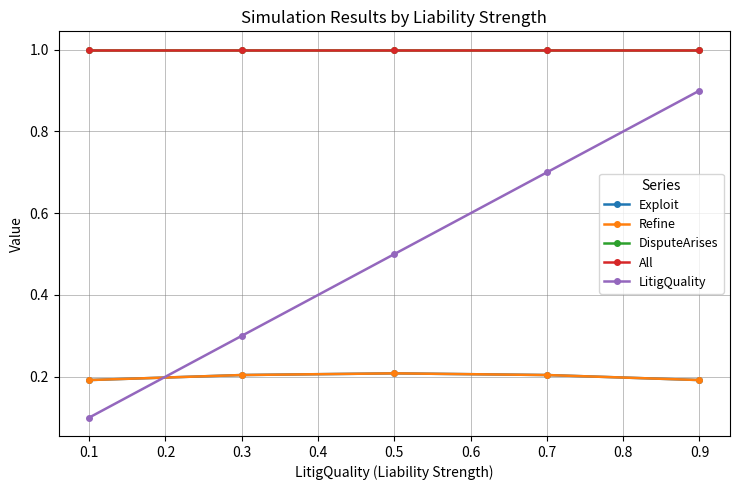

What is the difference between the maximum and minimum values in the LitigQuality series?

0.8